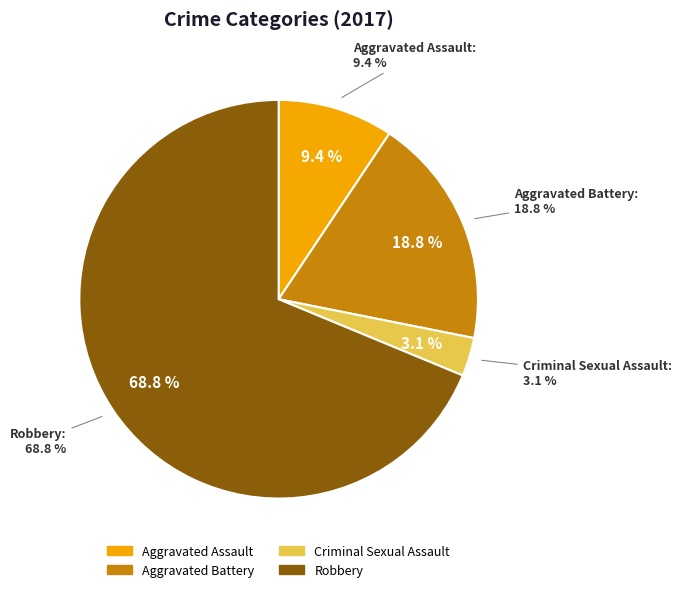

To the nearest percent, what is the average slice percentage?

25%